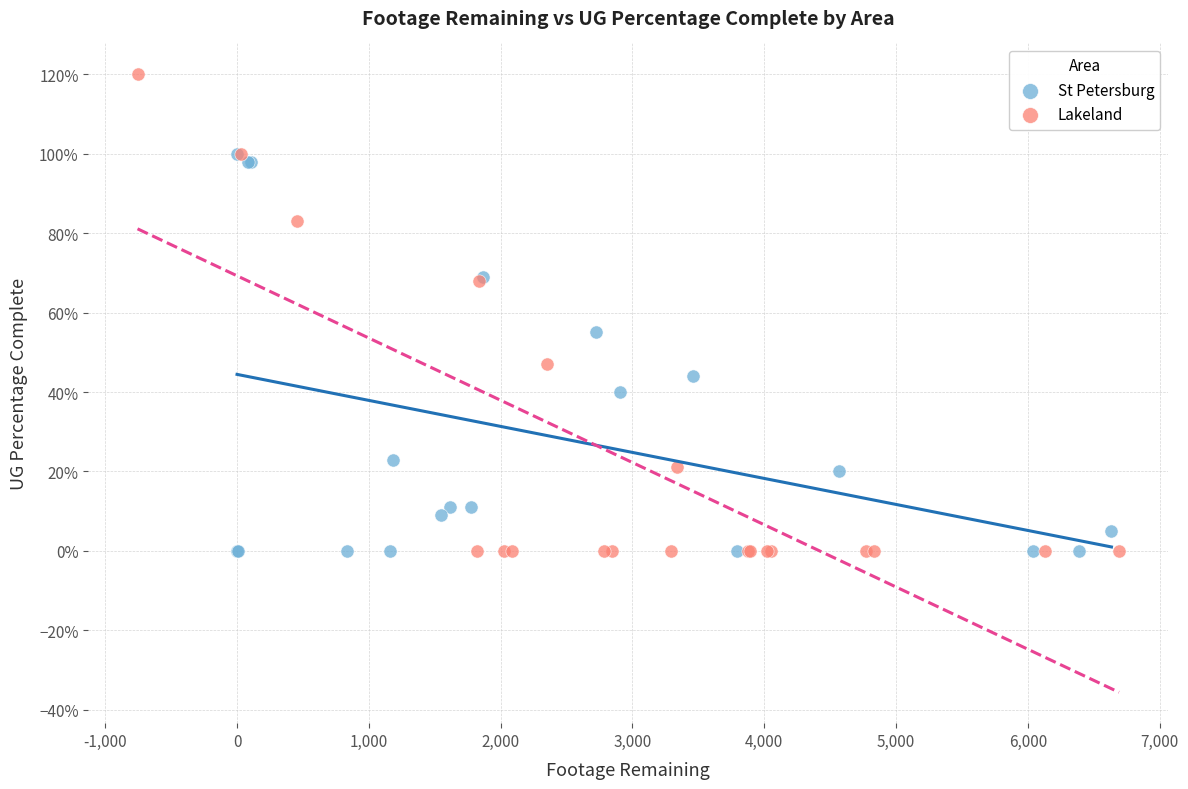

Which series has the widest spread of Y values?

Lakeland